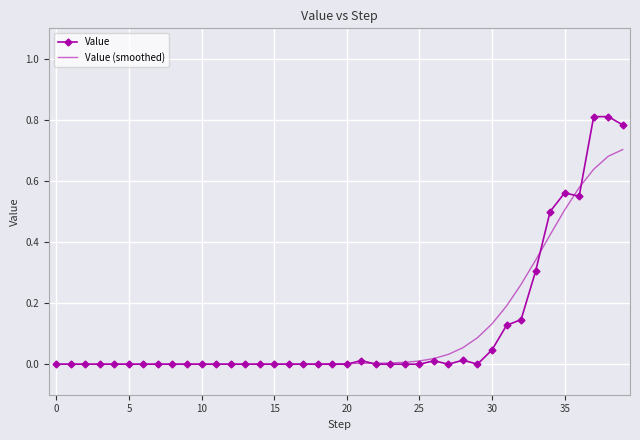

Rank the series by their maximum value, from highest to lowest.

Value, Value (smoothed)